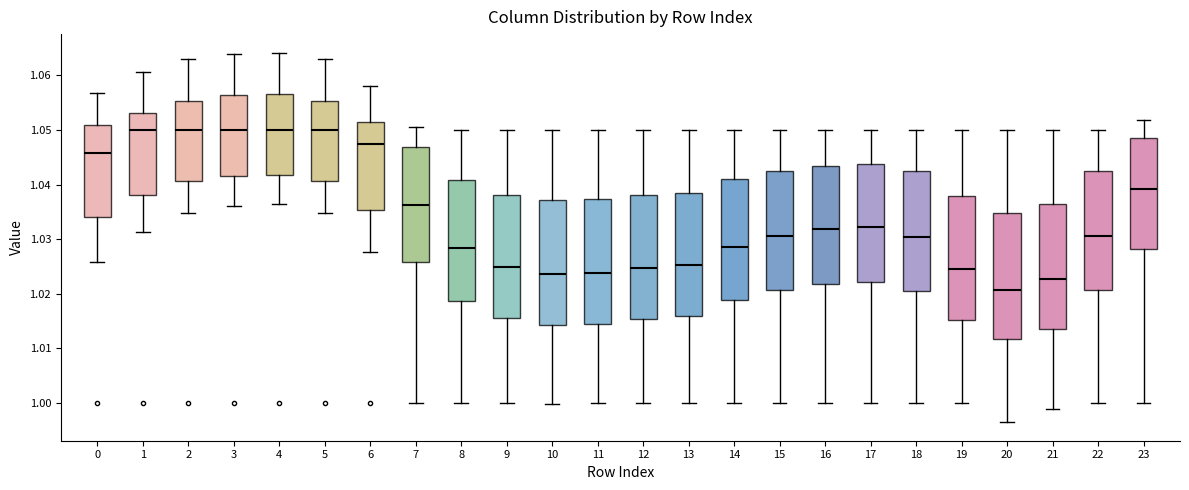

Which box has the lowest median line?

20